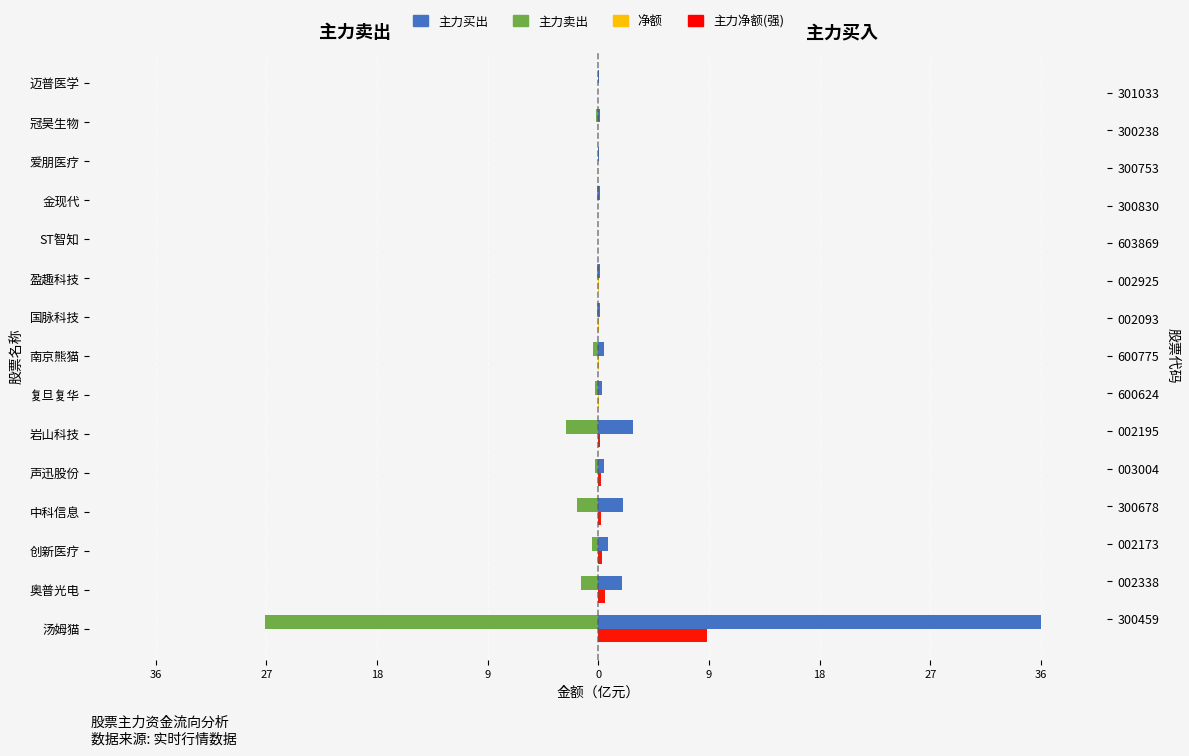

What is the total value across all series at 中科信息?

0.5